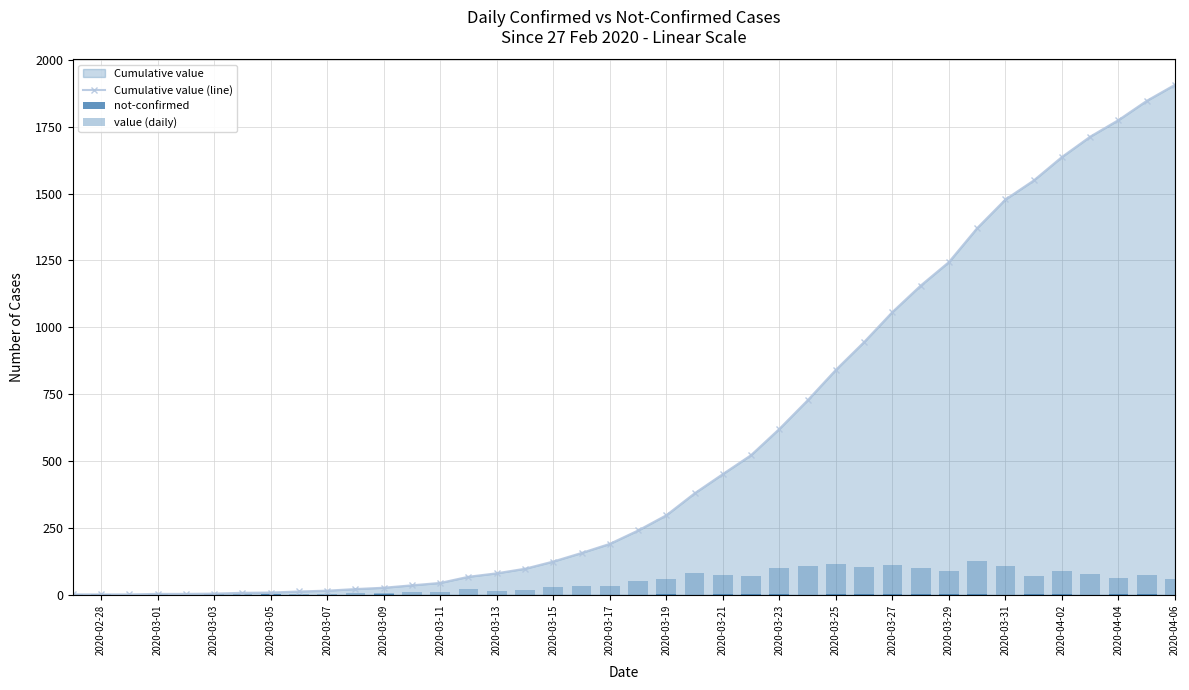

The value of Cumulative value (line) at 2020-03-27 is 488. True or false?

False